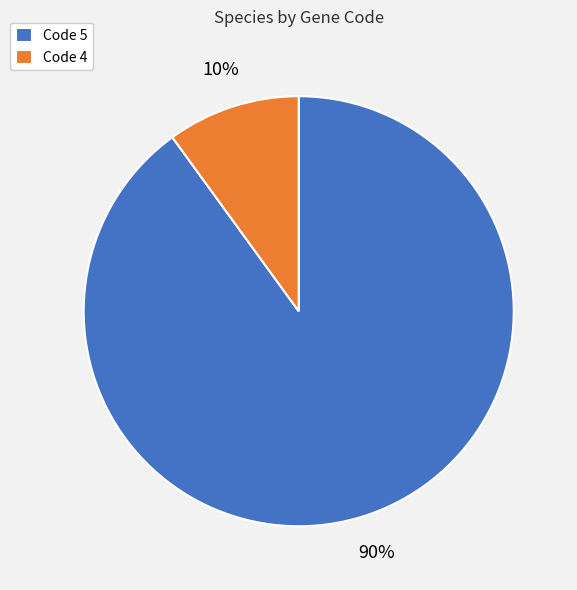

Does any single category account for the majority?

Yes